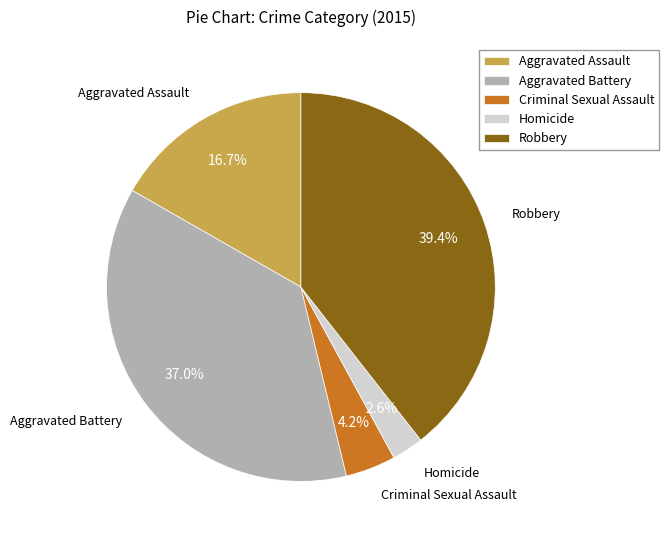

True or false: Homicide accounts for 17% of the total.

False